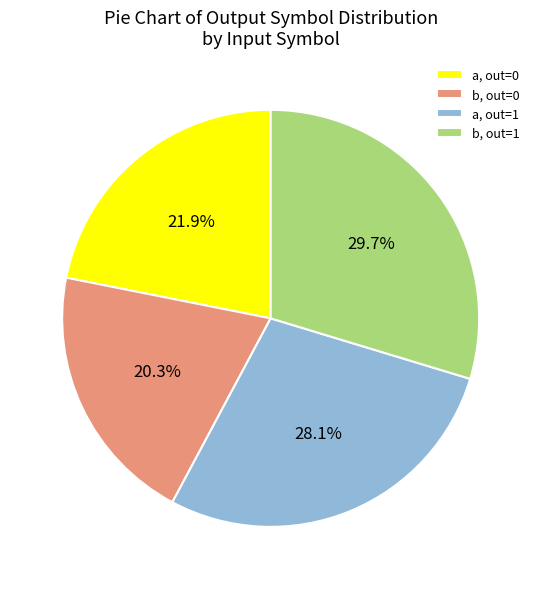

What is the ratio of the value at b, out=0 to the value at a, out=1?

0.7